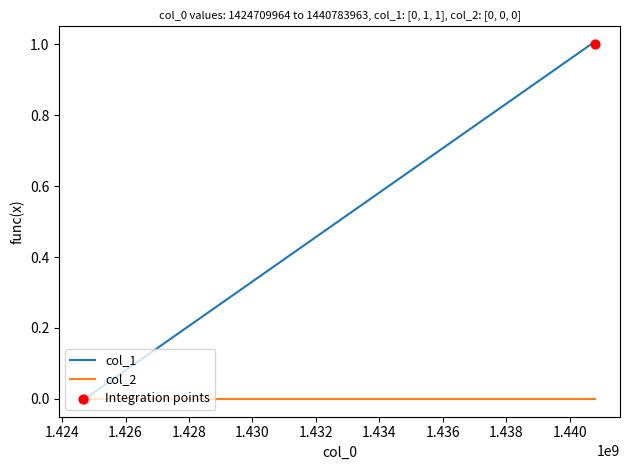

Which series has the widest spread of values?

col_1